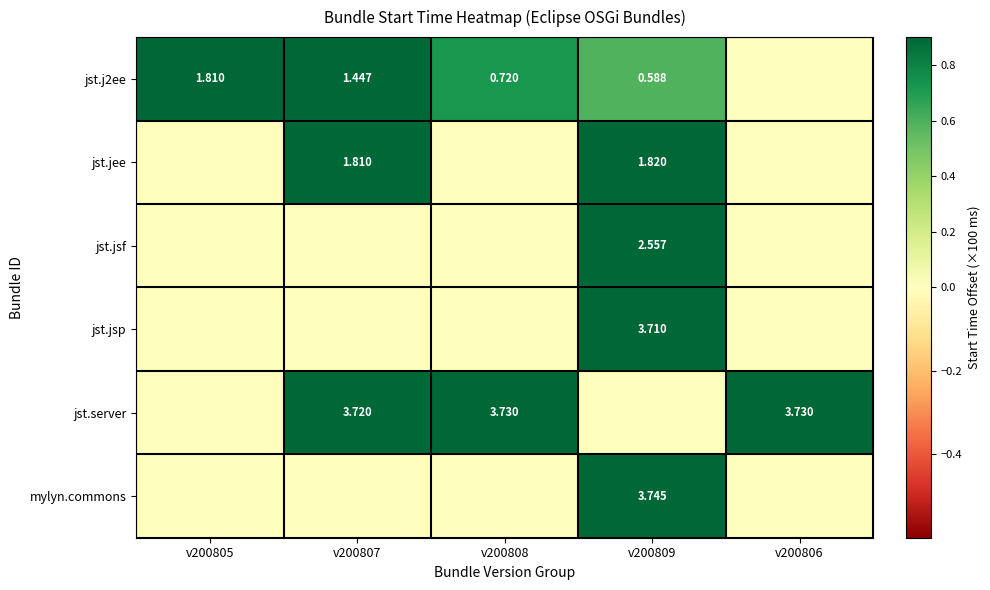

At how many categories does at least one series exceed 0?

5